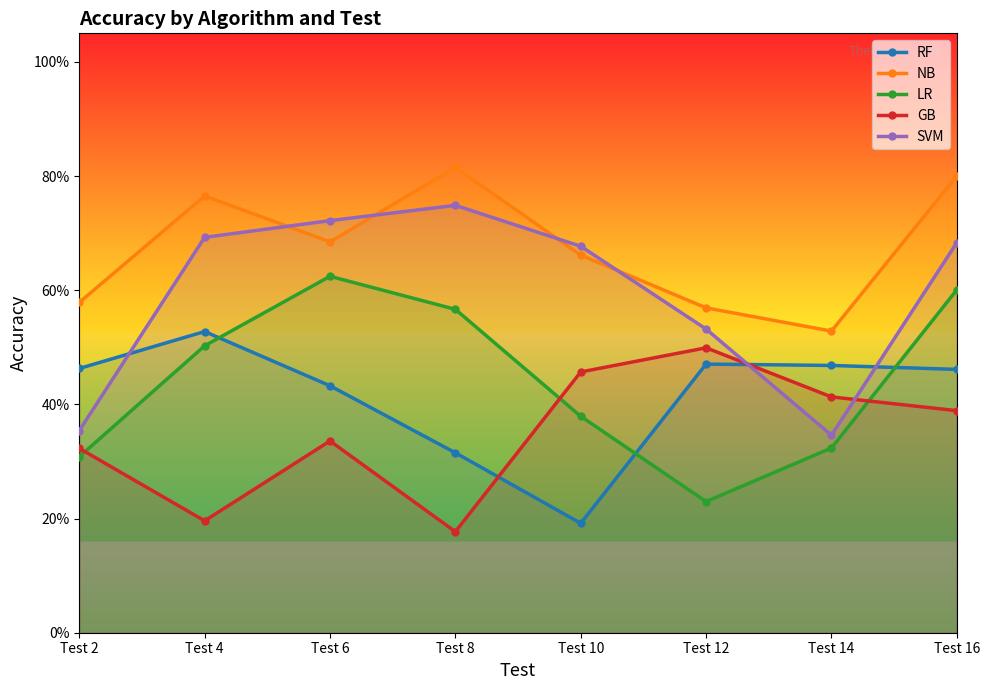

How many interior local peaks does the GB series have?

2